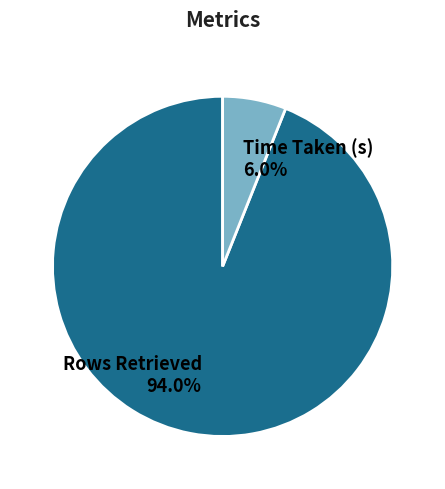

Rank the categories by value from lowest to highest.

Time Taken (s), Rows Retrieved